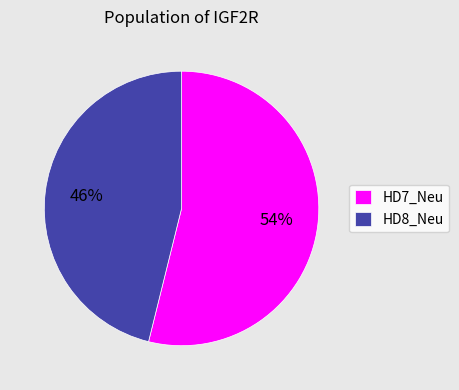

What is the largest slice in the pie chart?

HD7_Neu